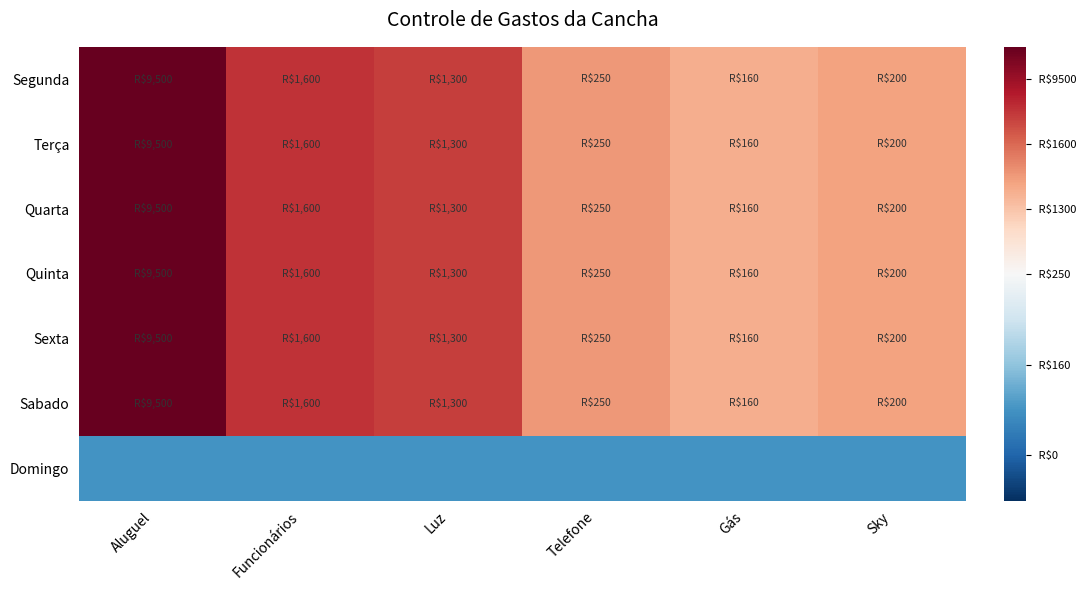

Which series has the largest range (max minus min)?

Segunda